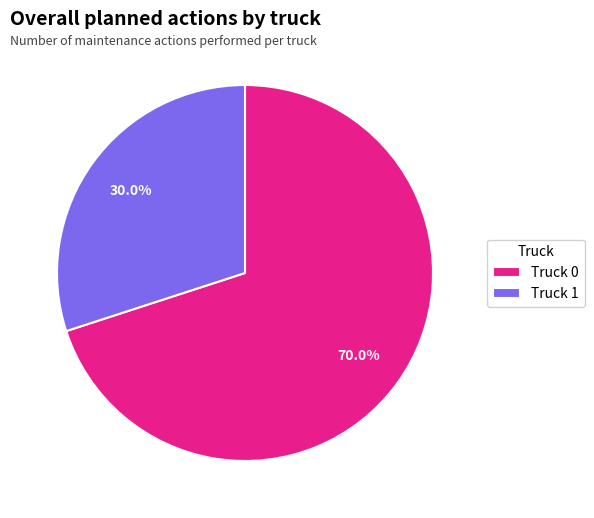

Does any single category account for the majority?

Yes